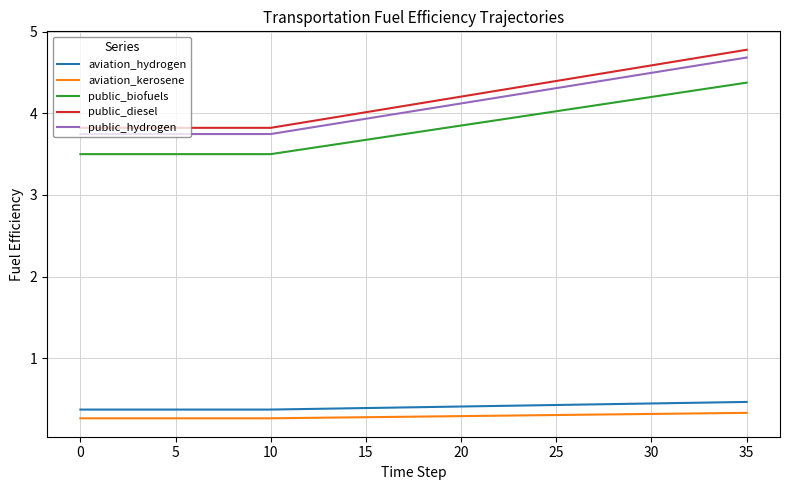

True or false: public_biofuels and aviation_kerosene intersect in this chart.

False